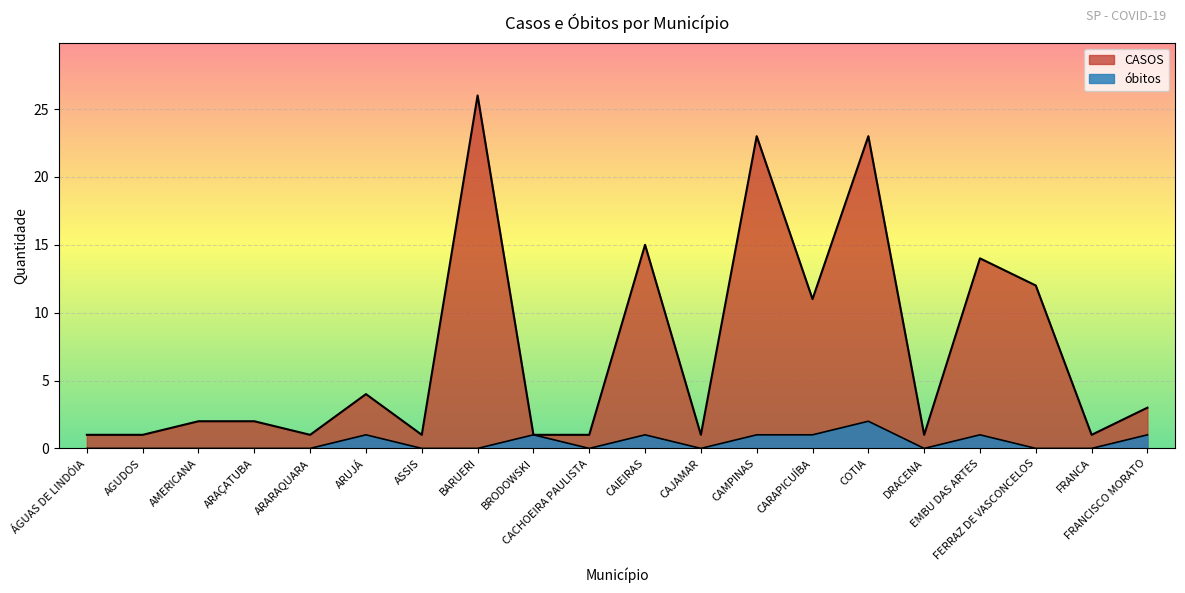

True or false: CASOS has a value of 9 at CAIEIRAS.

False